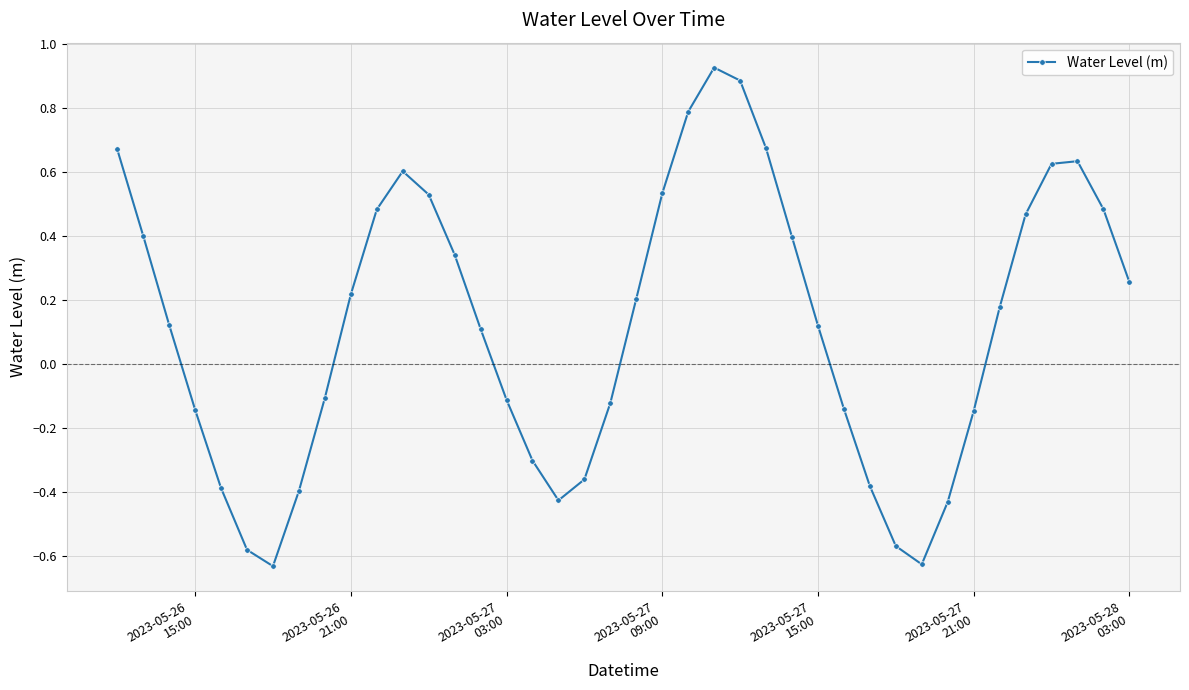

True or false: there are more than 0 points higher than both neighbors.

True